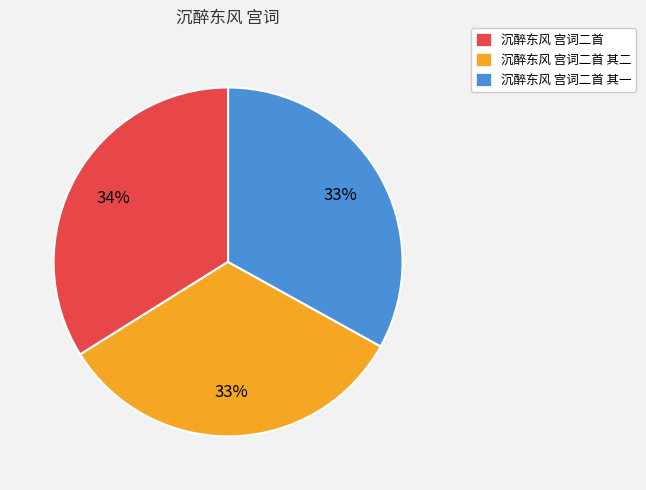

True or false: 沉醉东风 宫词二首 accounts for 34% of the total.

True